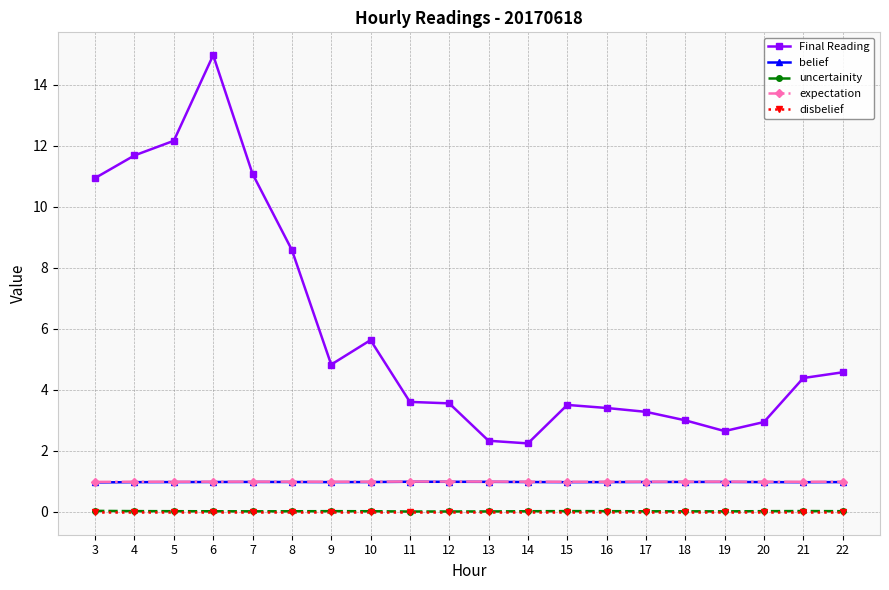

What is the greatest value displayed?

15.0